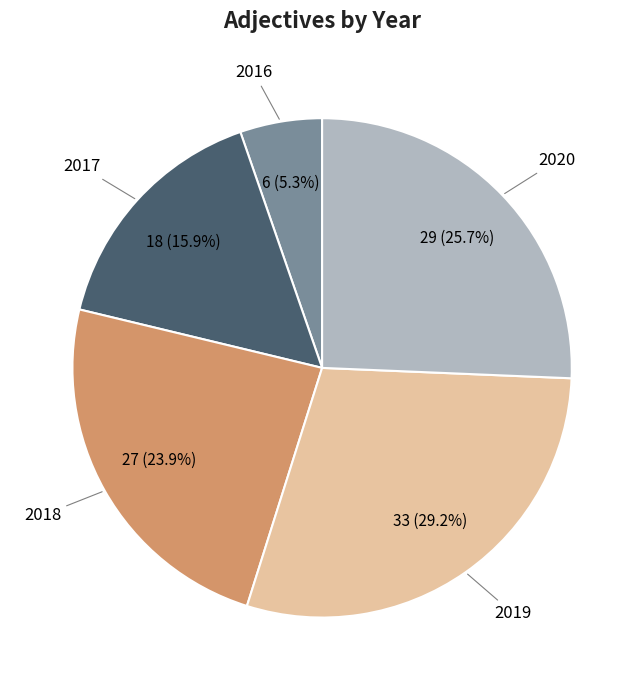

Is there any slice that represents more than half of the pie?

No